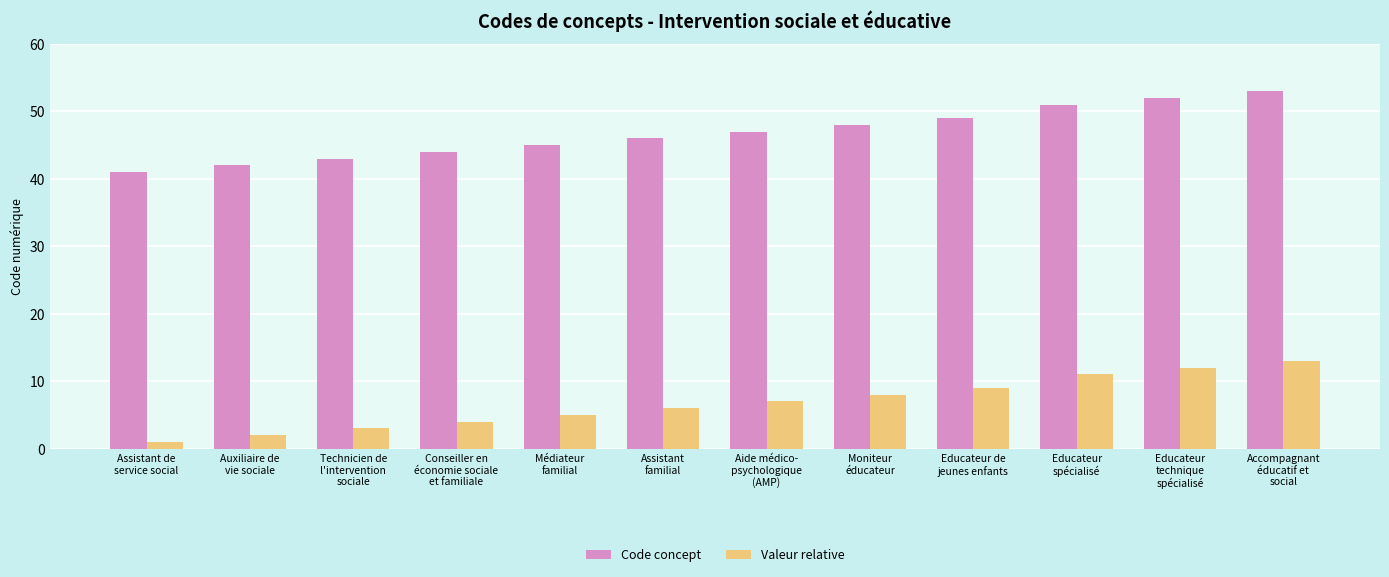

What is the spread (max minus min) of values at Educateur
spécialisé?

40